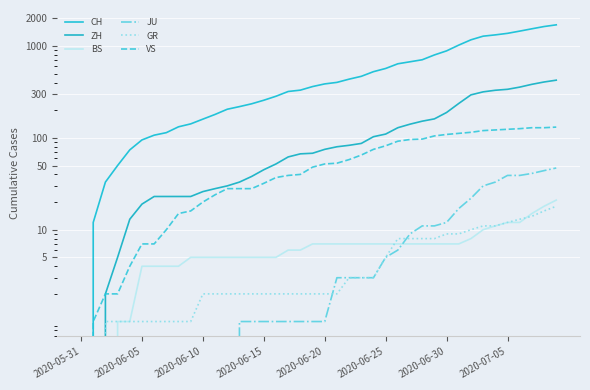

What is the total value across all series at 34?

1830